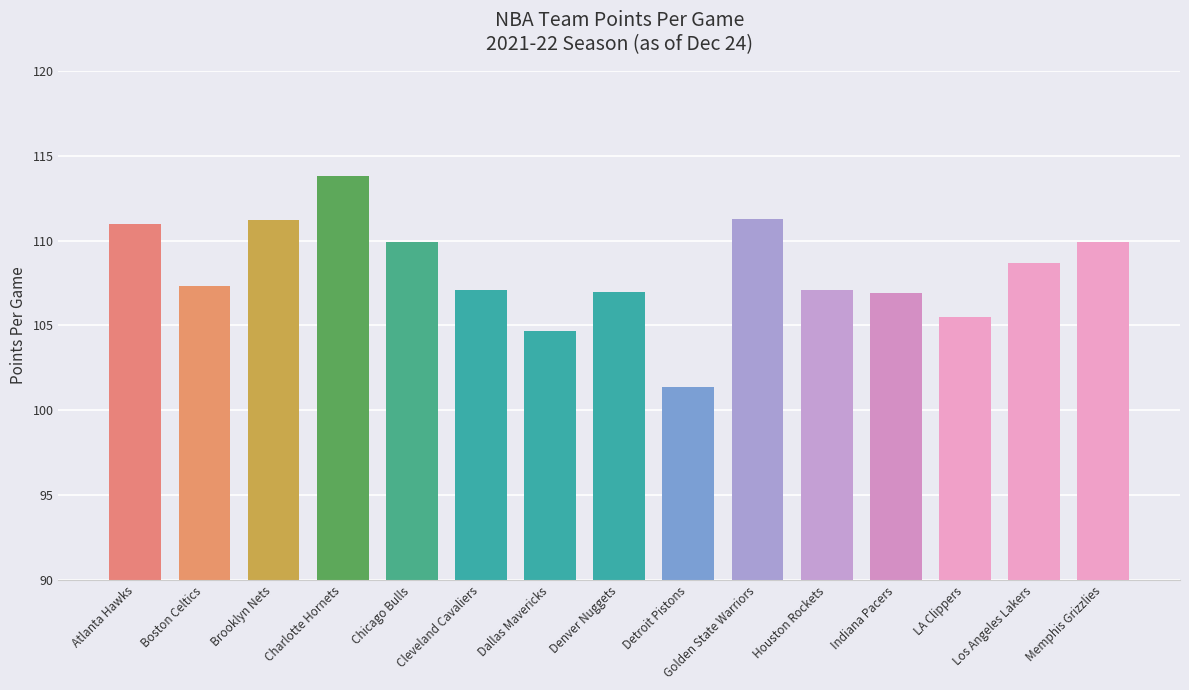

True or false: the data shows 171.2 at Dallas Mavericks.

False